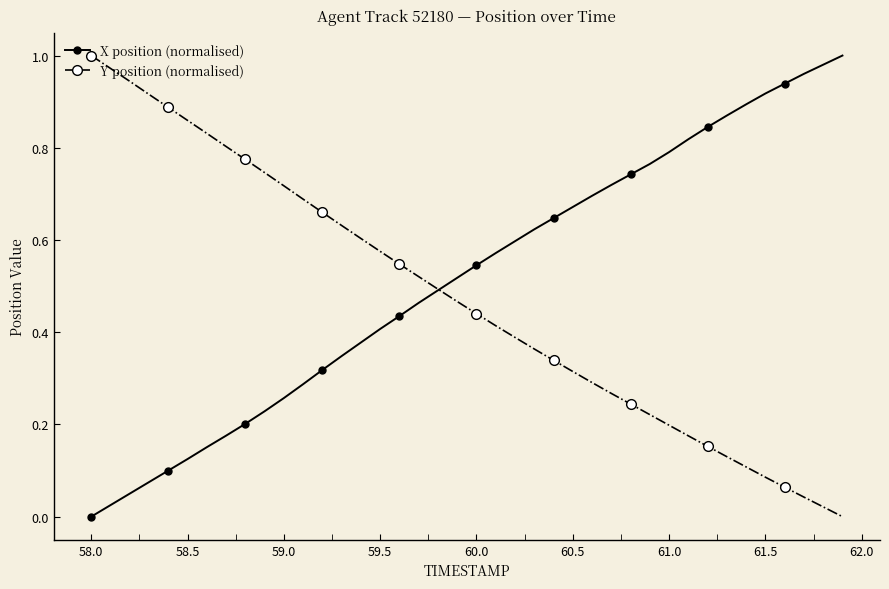

What is the difference between the second highest and minimum values in the X position (normalised) series?

1.0